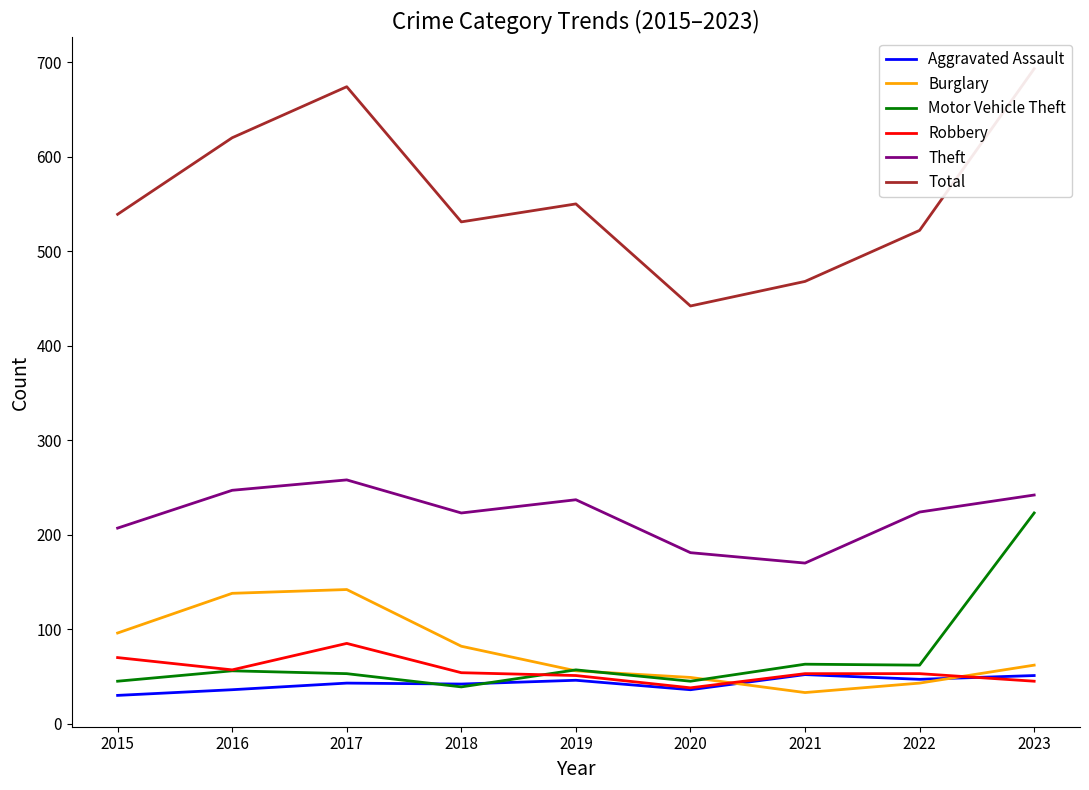

How many data points in Burglary are less than 62?

4